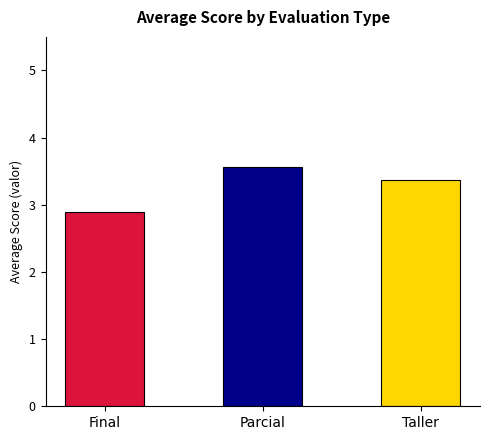

What is the approximate value at Final?

2.9